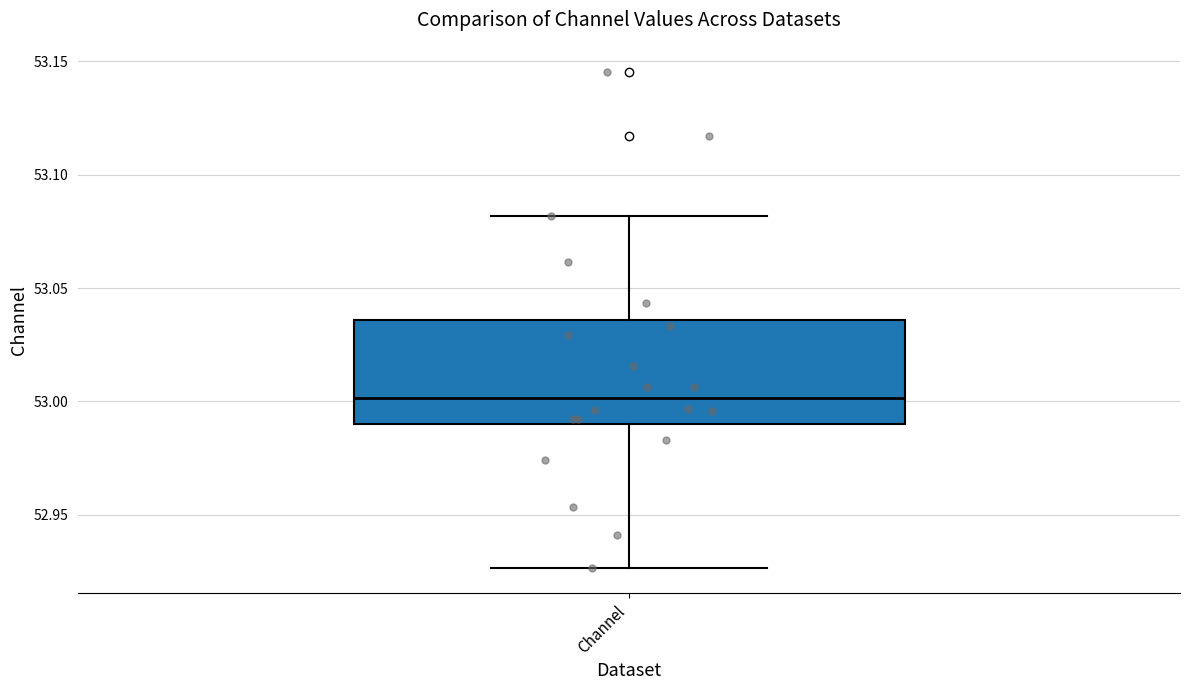

Where is the upper edge of the box for Channel on the y-axis? The values are not printed on the chart, so give them approximately, as read against the axis.

53.035